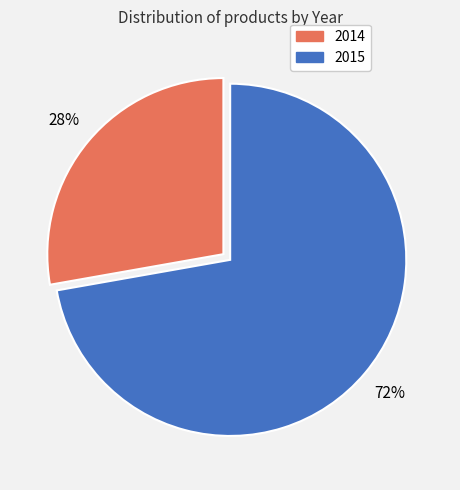

Which category has the smallest portion of the pie?

2014